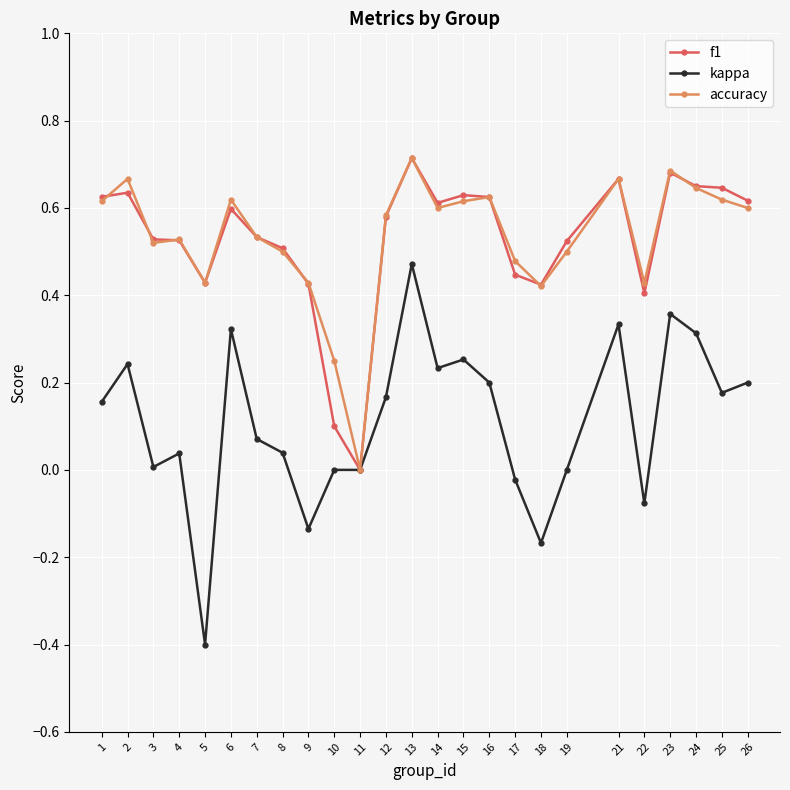

Where is the first local maximum for kappa?

2